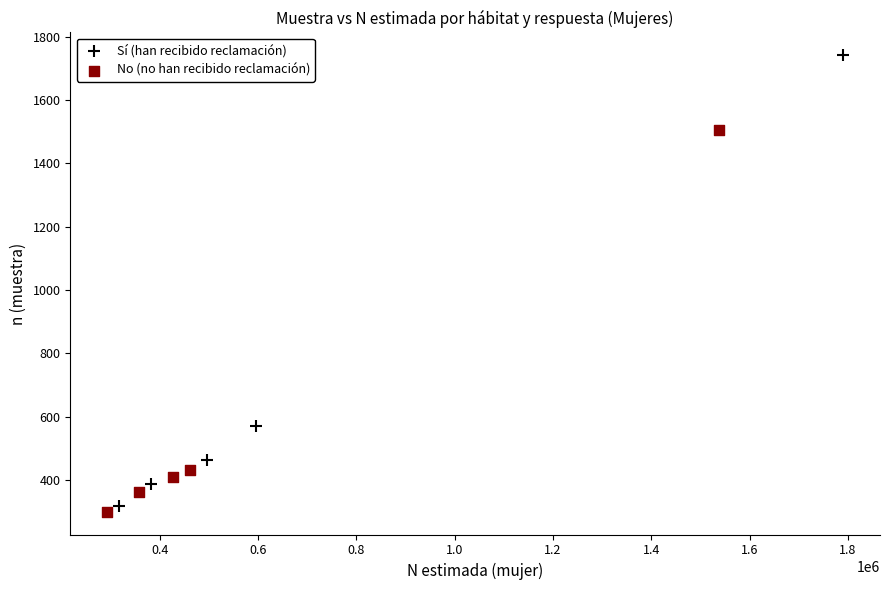

Which series has the largest Y range (max minus min)?

Sí (han recibido reclamación)